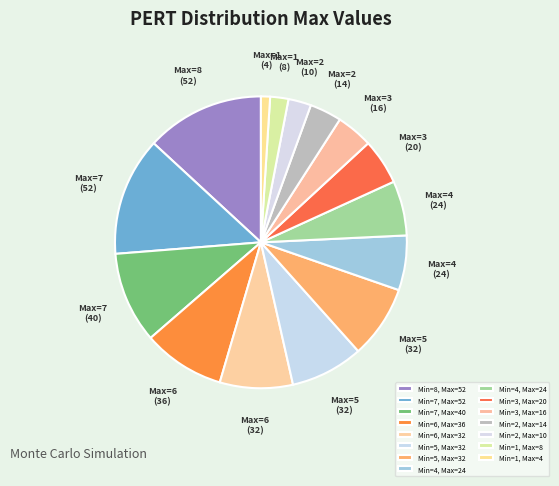

Which slice is the smallest?

1